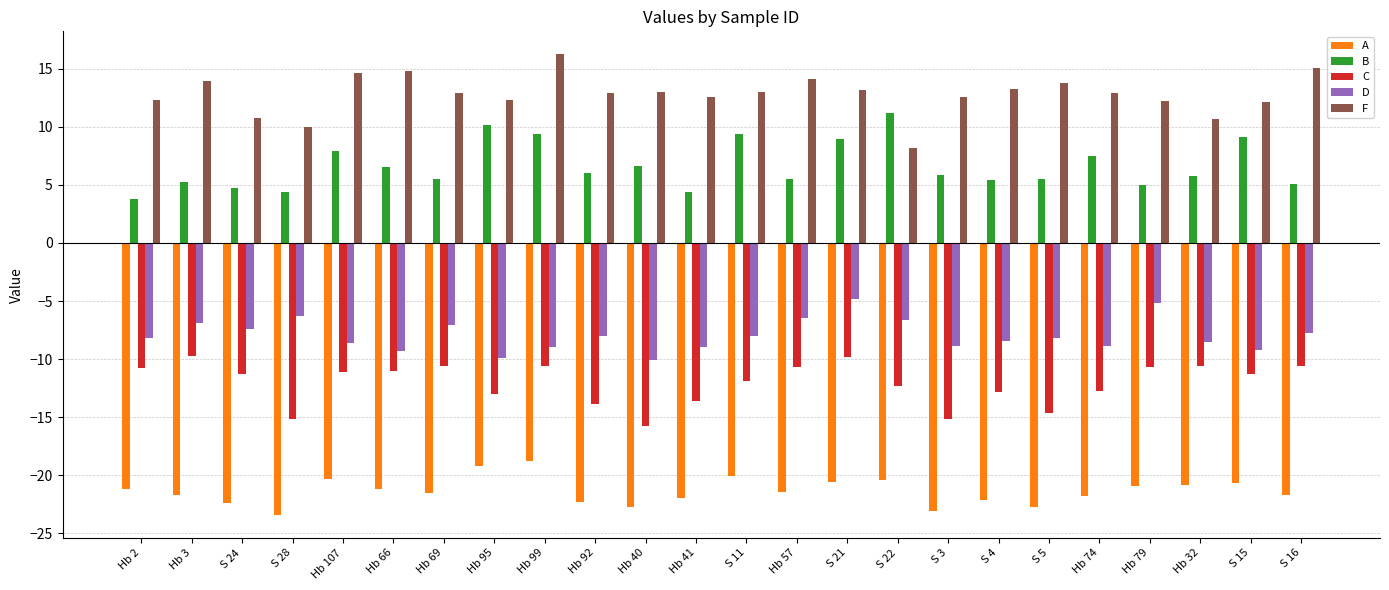

What is the average value of the D series?

-7.9